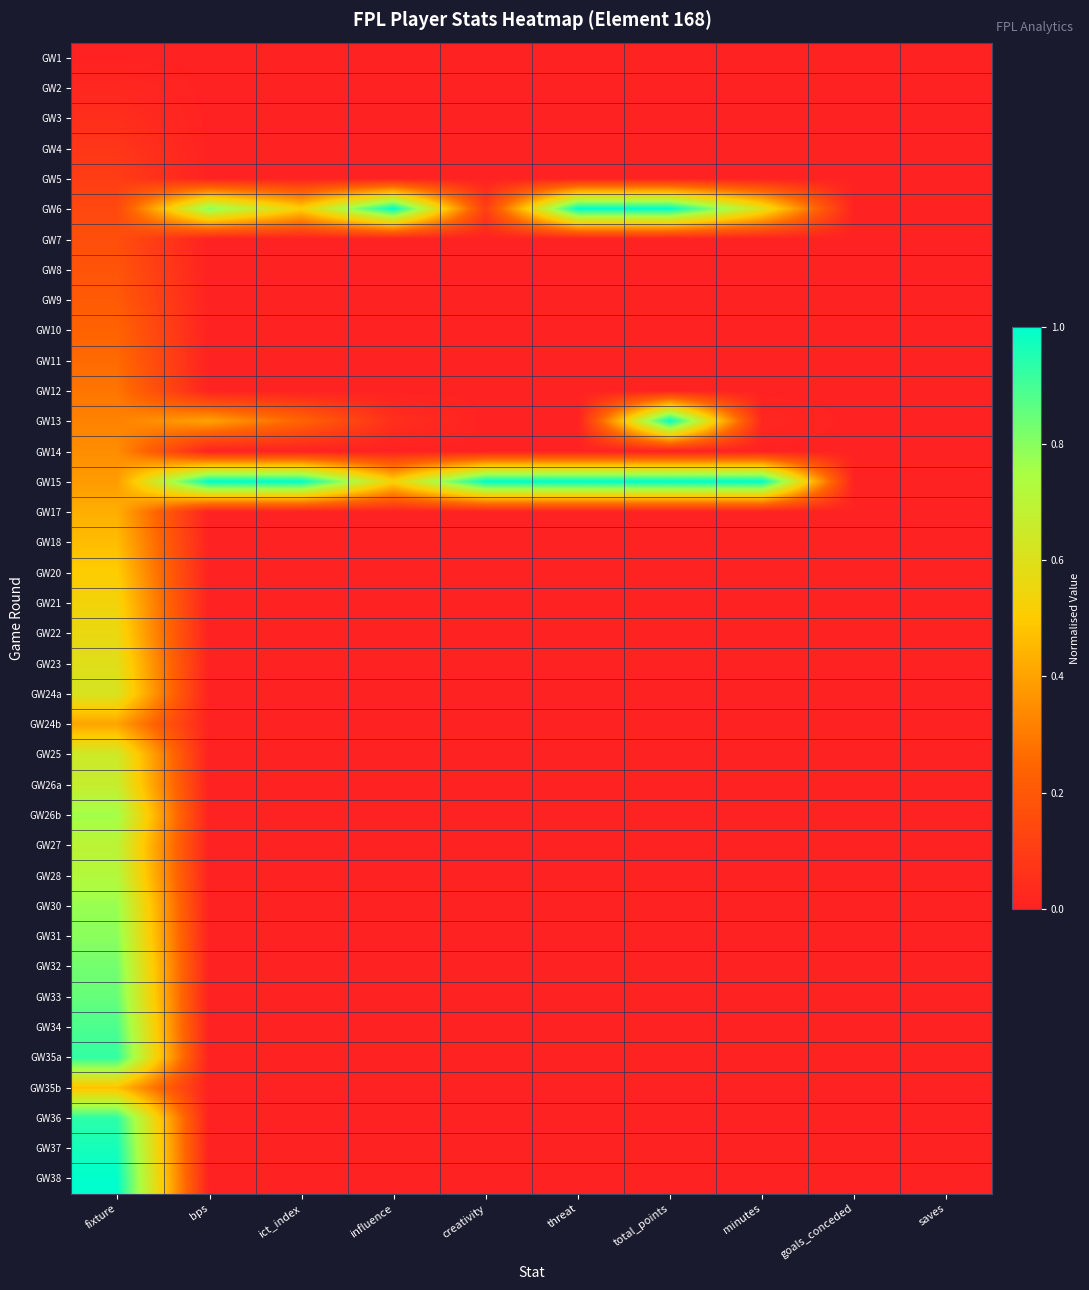

Reading left to right, extract all data points from this chart.

GW1: fixture=0.0	bps=0.0	ict_index=0.0	influence=0.0	creativity=0.0	threat=0.0	total_points=0.0	minutes=0.0	goals_conceded=0.0	saves=0.0
GW2: fixture=0.0	bps=0.0	ict_index=0.0	influence=0.0	creativity=0.0	threat=0.0	total_points=0.0	minutes=0.0	goals_conceded=0.0	saves=0.0
GW3: fixture=0.0	bps=0.0	ict_index=0.0	influence=0.0	creativity=0.0	threat=0.0	total_points=0.0	minutes=0.0	goals_conceded=0.0	saves=0.0
GW4: fixture=0.1	bps=0.0	ict_index=0.0	influence=0.0	creativity=0.0	threat=0.0	total_points=0.0	minutes=0.0	goals_conceded=0.0	saves=0.0
GW5: fixture=0.1	bps=0.0	ict_index=0.0	influence=0.0	creativity=0.0	threat=0.0	total_points=0.0	minutes=0.0	goals_conceded=0.0	saves=0.0
GW6: fixture=0.1	bps=0.8	ict_index=0.5	influence=1.0	creativity=0.1	threat=1.0	total_points=1.0	minutes=0.6	goals_conceded=0.0	saves=0.0
GW7: fixture=0.2	bps=0.0	ict_index=0.0	influence=0.0	creativity=0.0	threat=0.0	total_points=0.0	minutes=0.0	goals_conceded=0.0	saves=0.0
GW8: fixture=0.2	bps=0.0	ict_index=0.0	influence=0.0	creativity=0.0	threat=0.0	total_points=0.0	minutes=0.0	goals_conceded=0.0	saves=0.0
GW9: fixture=0.2	bps=0.0	ict_index=0.0	influence=0.0	creativity=0.0	threat=0.0	total_points=0.0	minutes=0.0	goals_conceded=0.0	saves=0.0
GW10: fixture=0.2	bps=0.0	ict_index=0.0	influence=0.0	creativity=0.0	threat=0.0	total_points=0.0	minutes=0.0	goals_conceded=0.0	saves=0.0
GW11: fixture=0.3	bps=0.0	ict_index=0.0	influence=0.0	creativity=0.0	threat=0.0	total_points=0.0	minutes=0.0	goals_conceded=0.0	saves=0.0
GW12: fixture=0.3	bps=0.0	ict_index=0.0	influence=0.0	creativity=0.0	threat=0.0	total_points=0.0	minutes=0.0	goals_conceded=0.0	saves=0.0
GW13: fixture=0.3	bps=0.4	ict_index=0.2	influence=0.0	creativity=0.0	threat=0.0	total_points=1.0	minutes=0.0	goals_conceded=0.0	saves=0.0
GW14: fixture=0.3	bps=0.0	ict_index=0.0	influence=0.0	creativity=0.0	threat=0.0	total_points=0.0	minutes=0.0	goals_conceded=0.0	saves=0.0
GW15: fixture=0.4	bps=1.0	ict_index=1.0	influence=0.5	creativity=1.0	threat=1.0	total_points=1.0	minutes=1.0	goals_conceded=0.0	saves=0.0
GW17: fixture=0.4	bps=0.0	ict_index=0.0	influence=0.0	creativity=0.0	threat=0.0	total_points=0.0	minutes=0.0	goals_conceded=0.0	saves=0.0
GW18: fixture=0.5	bps=0.0	ict_index=0.0	influence=0.0	creativity=0.0	threat=0.0	total_points=0.0	minutes=0.0	goals_conceded=0.0	saves=0.0
GW20: fixture=0.5	bps=0.0	ict_index=0.0	influence=0.0	creativity=0.0	threat=0.0	total_points=0.0	minutes=0.0	goals_conceded=0.0	saves=0.0
GW21: fixture=0.5	bps=0.0	ict_index=0.0	influence=0.0	creativity=0.0	threat=0.0	total_points=0.0	minutes=0.0	goals_conceded=0.0	saves=0.0
GW22: fixture=0.6	bps=0.0	ict_index=0.0	influence=0.0	creativity=0.0	threat=0.0	total_points=0.0	minutes=0.0	goals_conceded=0.0	saves=0.0
GW23: fixture=0.6	bps=0.0	ict_index=0.0	influence=0.0	creativity=0.0	threat=0.0	total_points=0.0	minutes=0.0	goals_conceded=0.0	saves=0.0
GW24a: fixture=0.6	bps=0.0	ict_index=0.0	influence=0.0	creativity=0.0	threat=0.0	total_points=0.0	minutes=0.0	goals_conceded=0.0	saves=0.0
GW24b: fixture=0.4	bps=0.0	ict_index=0.0	influence=0.0	creativity=0.0	threat=0.0	total_points=0.0	minutes=0.0	goals_conceded=0.0	saves=0.0
GW25: fixture=0.6	bps=0.0	ict_index=0.0	influence=0.0	creativity=0.0	threat=0.0	total_points=0.0	minutes=0.0	goals_conceded=0.0	saves=0.0
GW26a: fixture=0.7	bps=0.0	ict_index=0.0	influence=0.0	creativity=0.0	threat=0.0	total_points=0.0	minutes=0.0	goals_conceded=0.0	saves=0.0
GW26b: fixture=0.8	bps=0.0	ict_index=0.0	influence=0.0	creativity=0.0	threat=0.0	total_points=0.0	minutes=0.0	goals_conceded=0.0	saves=0.0
GW27: fixture=0.7	bps=0.0	ict_index=0.0	influence=0.0	creativity=0.0	threat=0.0	total_points=0.0	minutes=0.0	goals_conceded=0.0	saves=0.0
GW28: fixture=0.7	bps=0.0	ict_index=0.0	influence=0.0	creativity=0.0	threat=0.0	total_points=0.0	minutes=0.0	goals_conceded=0.0	saves=0.0
GW30: fixture=0.8	bps=0.0	ict_index=0.0	influence=0.0	creativity=0.0	threat=0.0	total_points=0.0	minutes=0.0	goals_conceded=0.0	saves=0.0
GW31: fixture=0.8	bps=0.0	ict_index=0.0	influence=0.0	creativity=0.0	threat=0.0	total_points=0.0	minutes=0.0	goals_conceded=0.0	saves=0.0
GW32: fixture=0.8	bps=0.0	ict_index=0.0	influence=0.0	creativity=0.0	threat=0.0	total_points=0.0	minutes=0.0	goals_conceded=0.0	saves=0.0
GW33: fixture=0.8	bps=0.0	ict_index=0.0	influence=0.0	creativity=0.0	threat=0.0	total_points=0.0	minutes=0.0	goals_conceded=0.0	saves=0.0
GW34: fixture=0.9	bps=0.0	ict_index=0.0	influence=0.0	creativity=0.0	threat=0.0	total_points=0.0	minutes=0.0	goals_conceded=0.0	saves=0.0
GW35a: fixture=0.9	bps=0.0	ict_index=0.0	influence=0.0	creativity=0.0	threat=0.0	total_points=0.0	minutes=0.0	goals_conceded=0.0	saves=0.0
GW35b: fixture=0.5	bps=0.0	ict_index=0.0	influence=0.0	creativity=0.0	threat=0.0	total_points=0.0	minutes=0.0	goals_conceded=0.0	saves=0.0
GW36: fixture=0.9	bps=0.0	ict_index=0.0	influence=0.0	creativity=0.0	threat=0.0	total_points=0.0	minutes=0.0	goals_conceded=0.0	saves=0.0
GW37: fixture=1.0	bps=0.0	ict_index=0.0	influence=0.0	creativity=0.0	threat=0.0	total_points=0.0	minutes=0.0	goals_conceded=0.0	saves=0.0
GW38: fixture=1.0	bps=0.0	ict_index=0.0	influence=0.0	creativity=0.0	threat=0.0	total_points=0.0	minutes=0.0	goals_conceded=0.0	saves=0.0